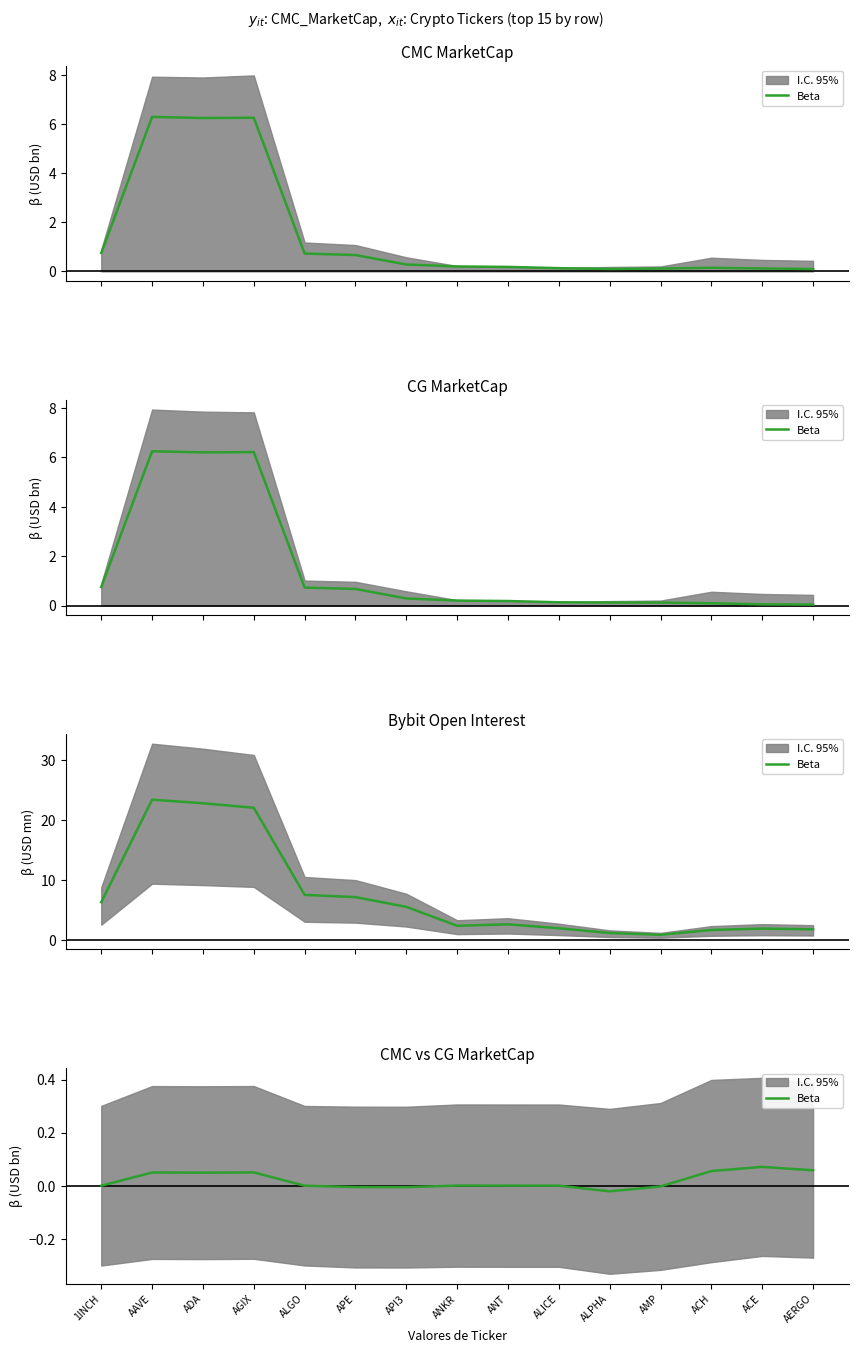

What is the label of the 10th point from the left?

ALICE